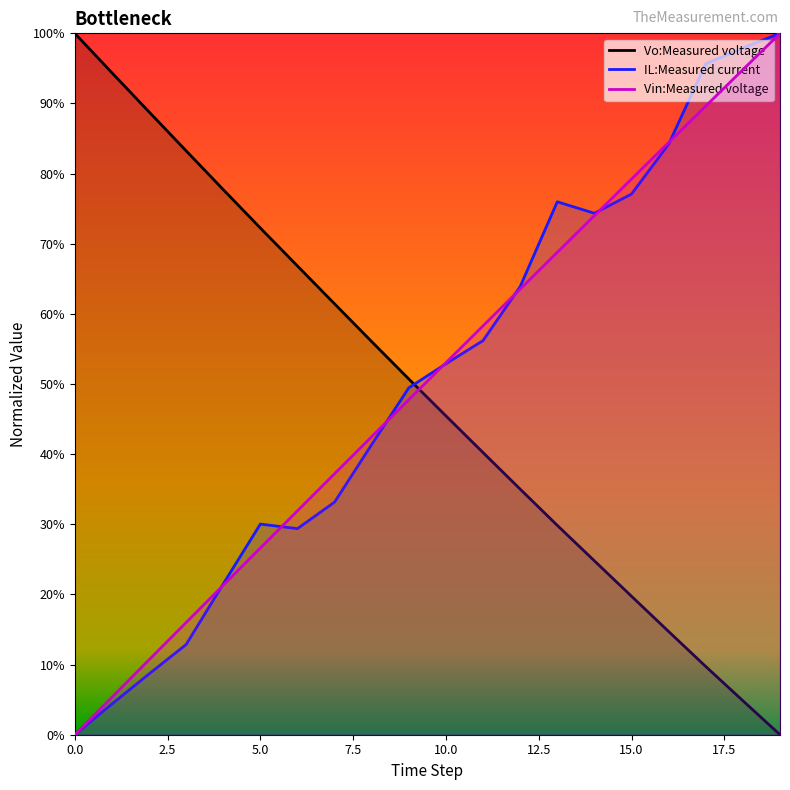

What is the sum of the IL:Measured current values at 0 and 8?

41.4